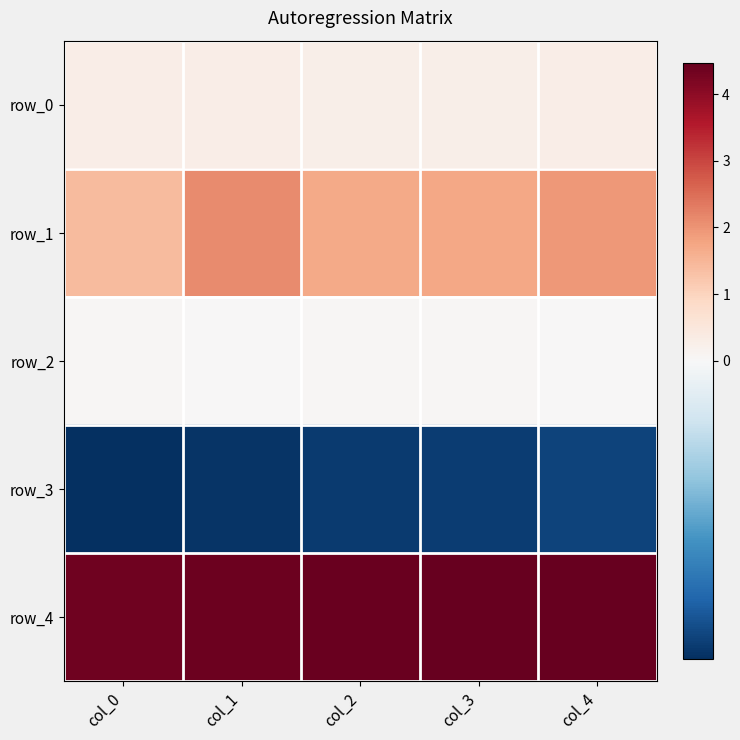

What is the spread (max minus min) of values at col_3?

4.8